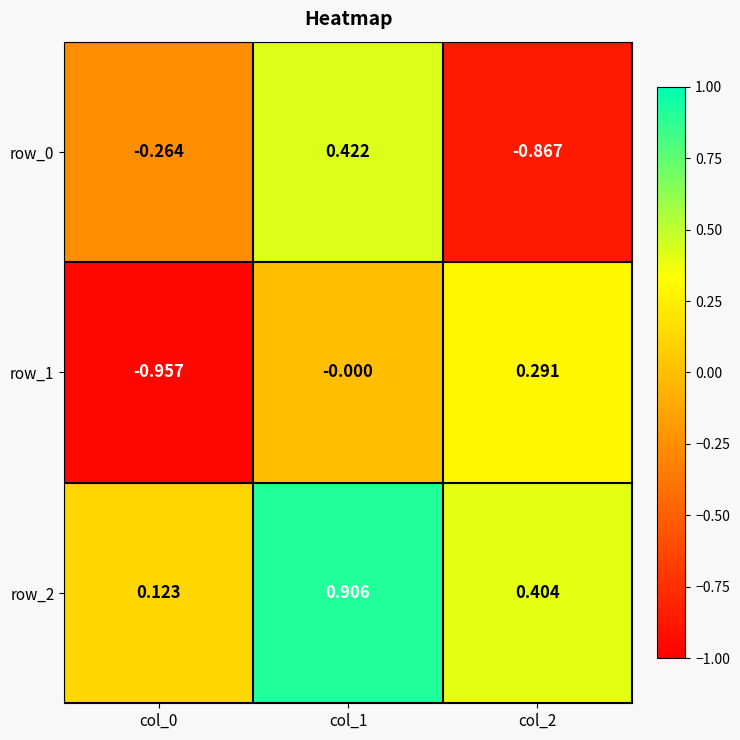

Is it true that row_0 equals 0.2 at col_1?

False